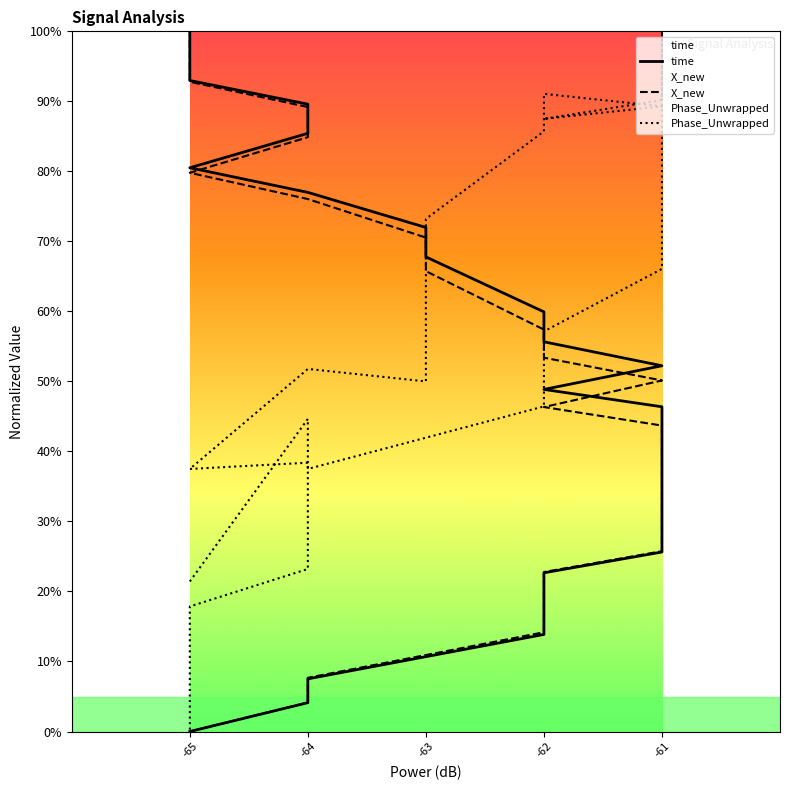

Which series has the largest total across all categories?

Phase_Unwrapped